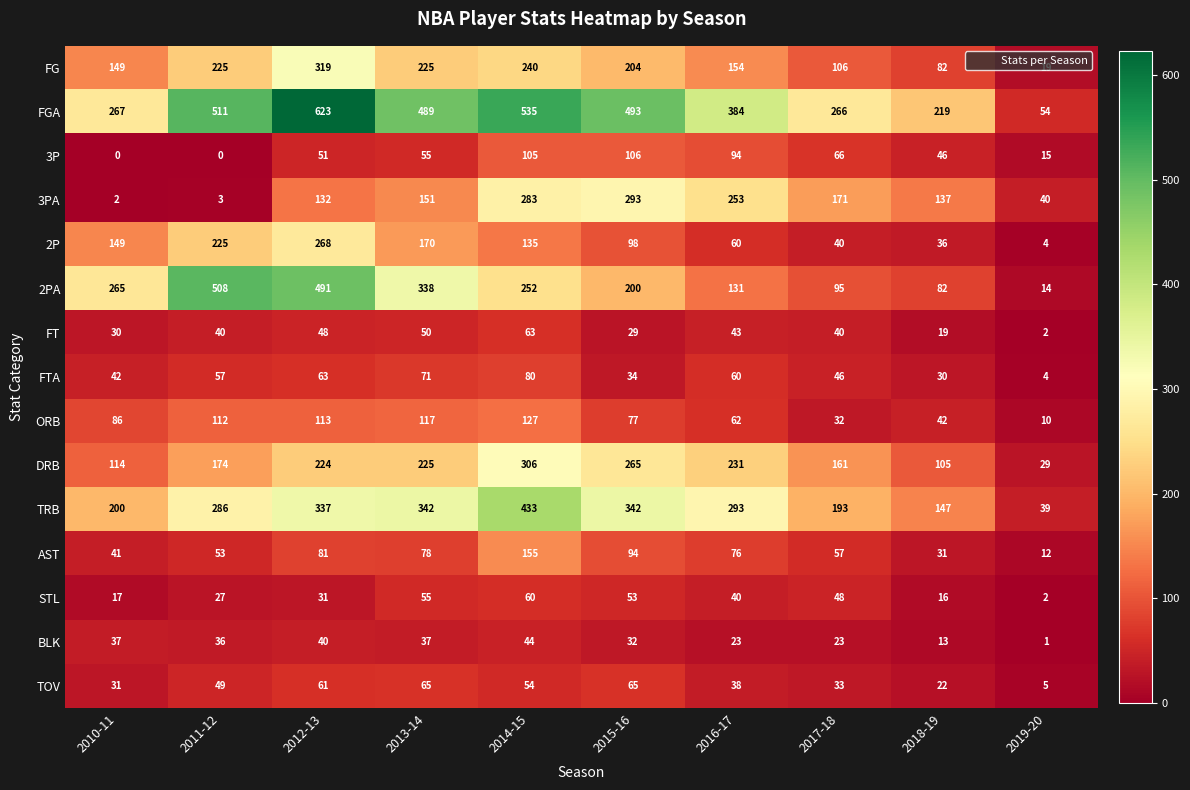

Which series has the widest spread of values?

FGA